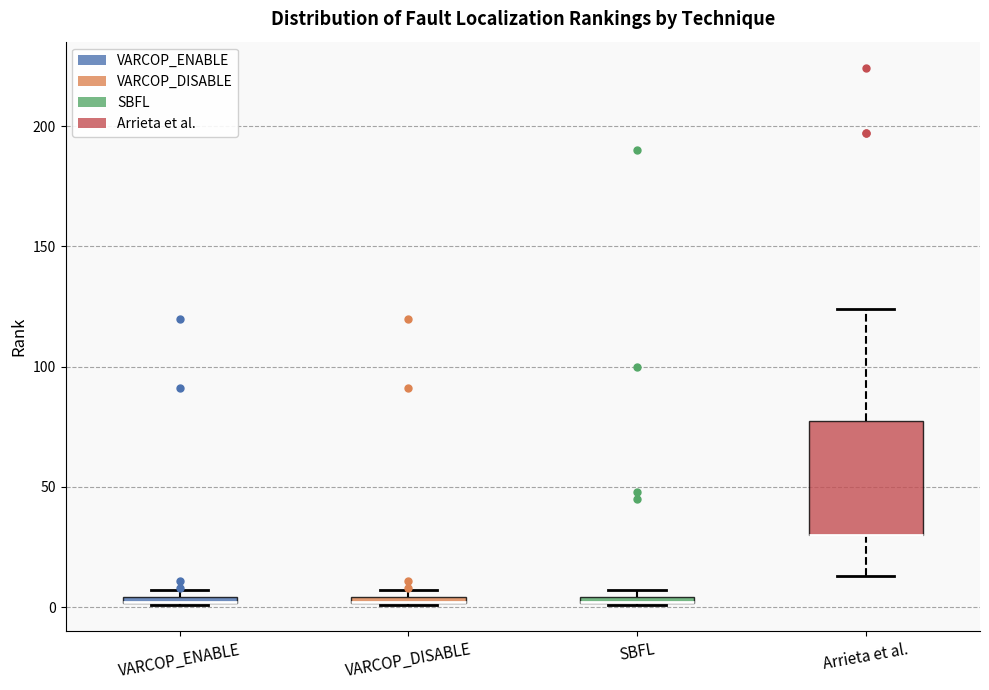

Comparing the boxes themselves (not the whiskers), which one is the tallest?

Arrieta et al.